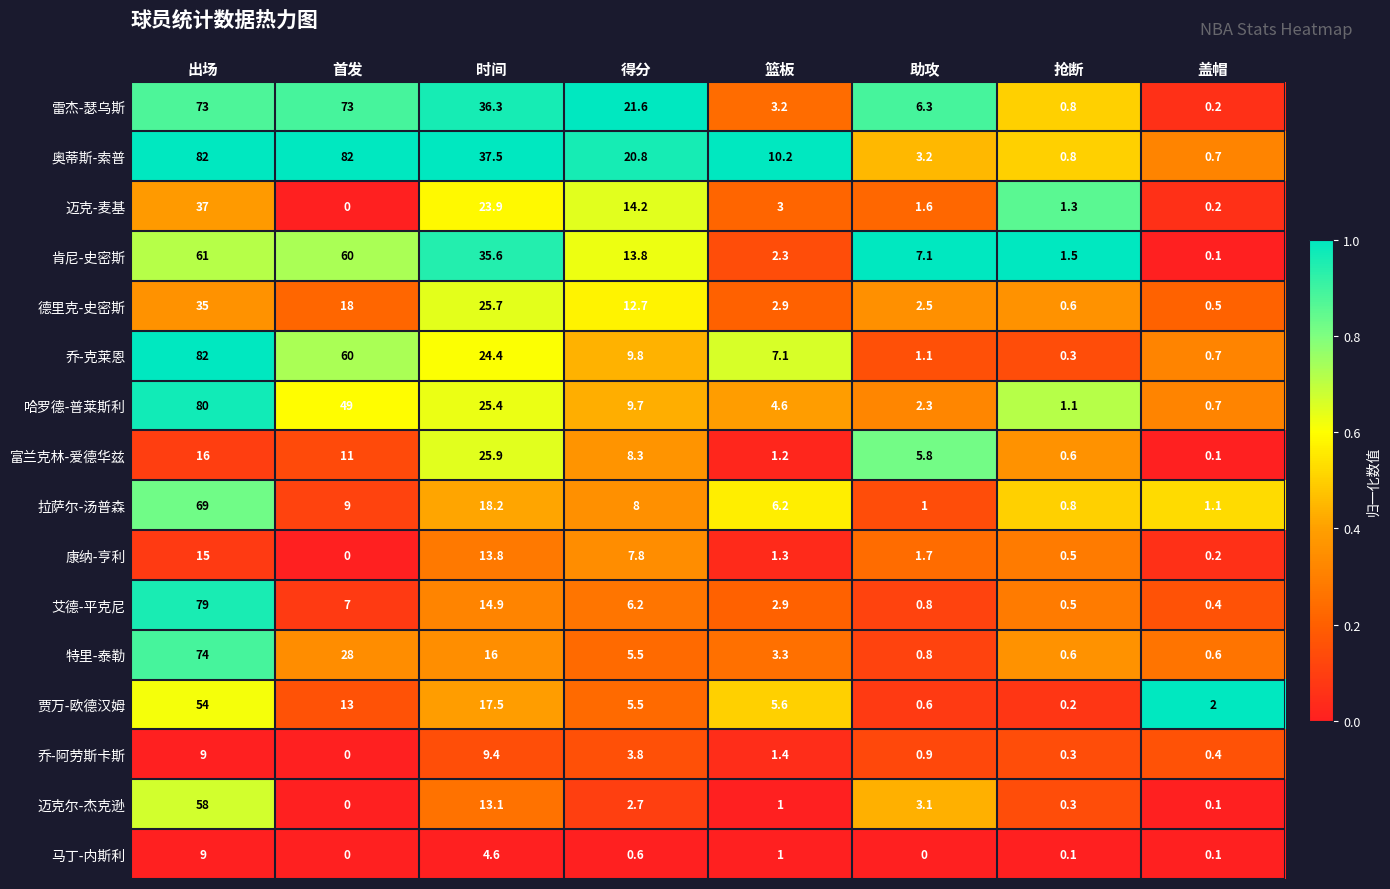

Is it true that 马丁-内斯利 equals -2.9 at 首发?

False